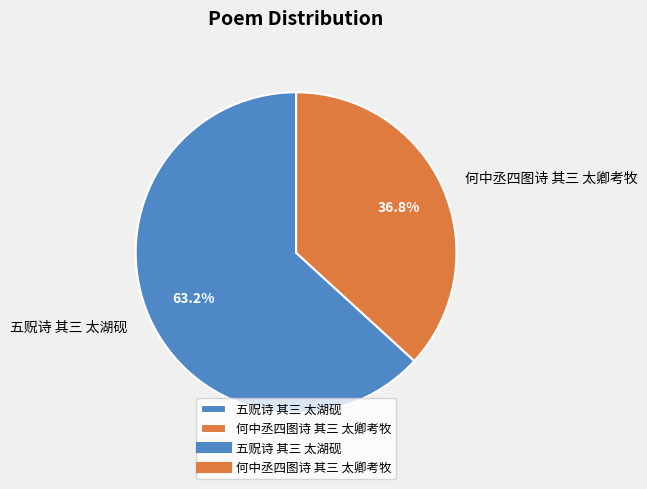

What portion of the pie excludes 五贶诗 其三 太湖砚?

36.8%